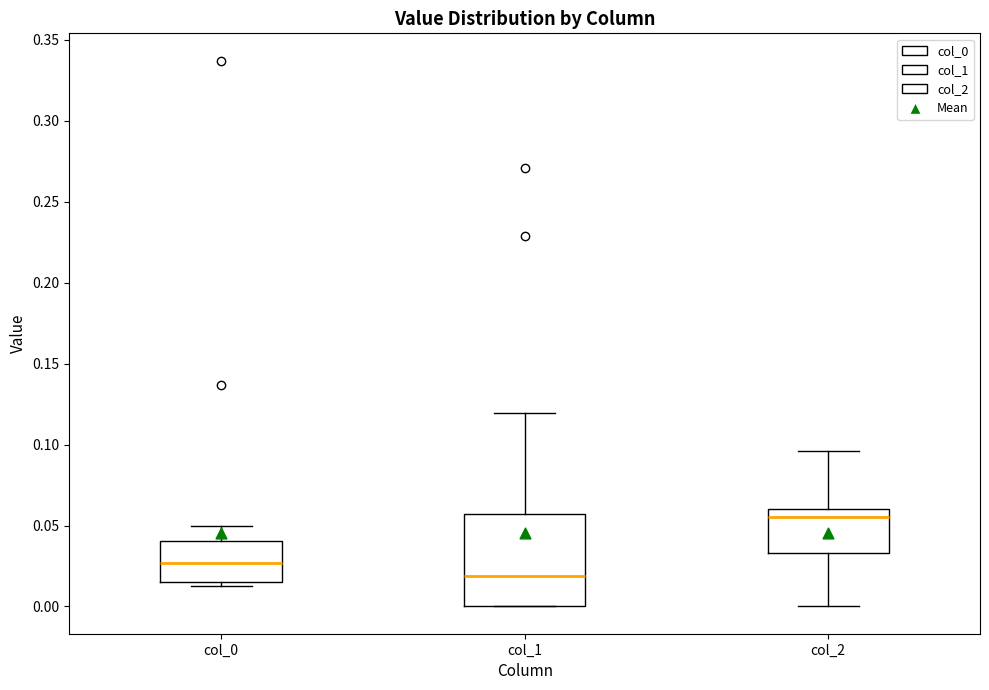

Reading left to right, transcribe this box plot: for each box, give where its median line is, the range the box spans, and where its two whiskers end, as read against the y-axis. The values are not printed on the chart, so give them approximately, as read against the axis.

col_0: median 0.025, box 0.015 to 0.040, whiskers 0.015 (just below the box's lower edge) to 0.050
col_1: median 0.020, box 0.000 to 0.055, whiskers 0.000 to 0.120
col_2: median 0.055, box 0.035 to 0.060, whiskers 0.000 to 0.095